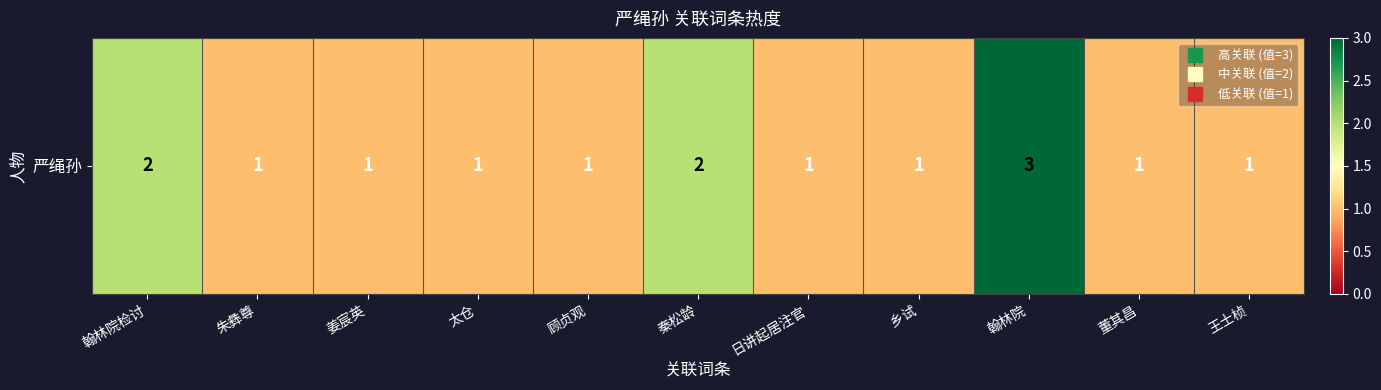

Reading left to right, what are all the values shown in this chart?

翰林院检讨=2	朱彝尊=1	姜宸英=1	太仓=1	顾贞观=1	秦松龄=2	日讲起居注官=1	乡试=1	翰林院=3	董其昌=1	王士桢=1